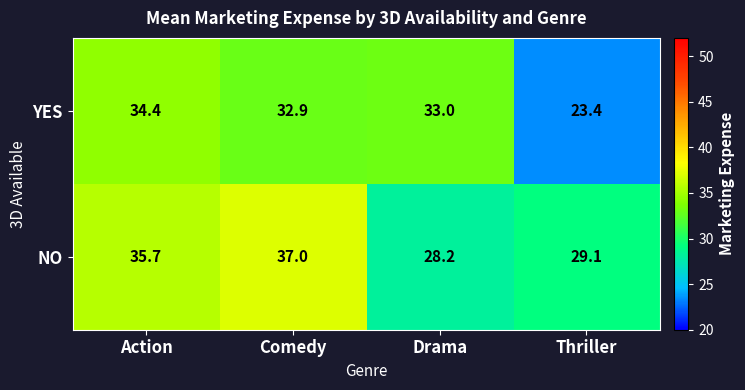

At which label does YES reach its peak?

Action